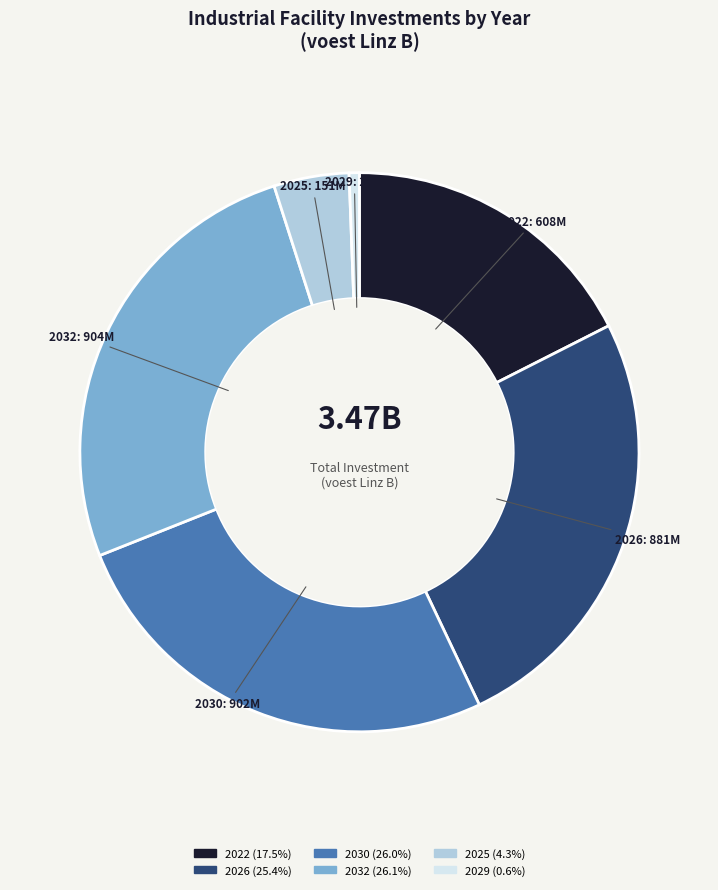

Is there any slice that represents more than half of the pie?

No